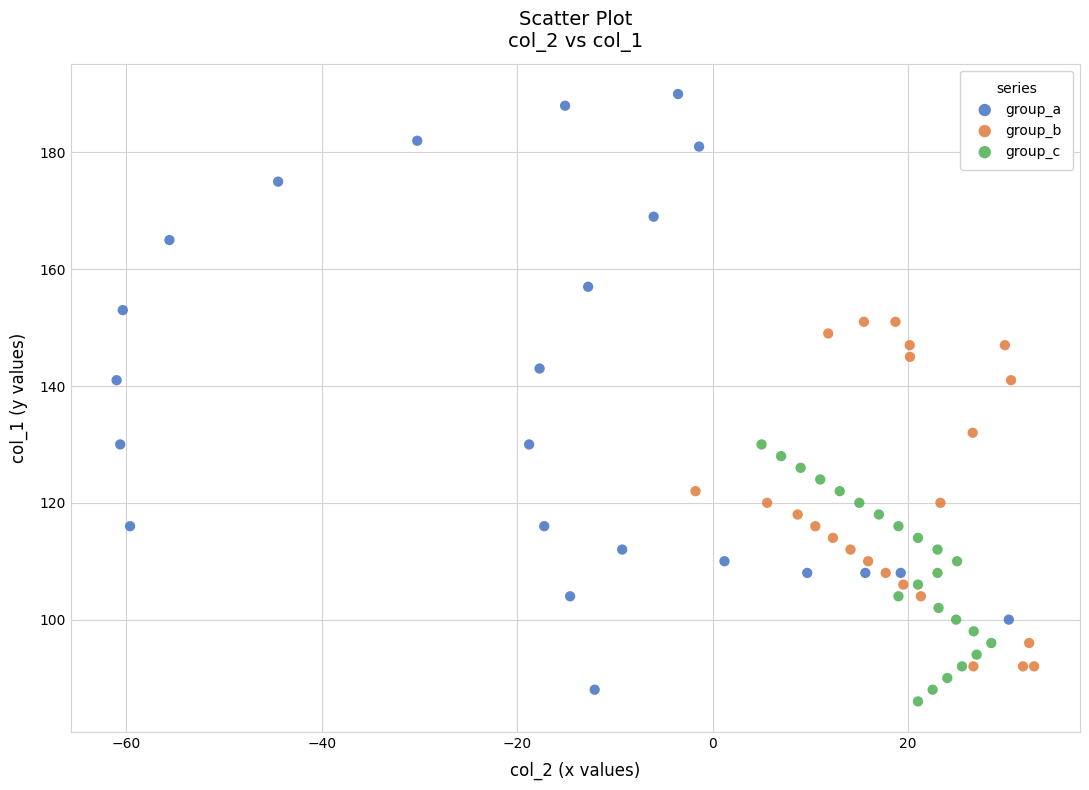

Which series reaches the maximum Y coordinate?

group_a